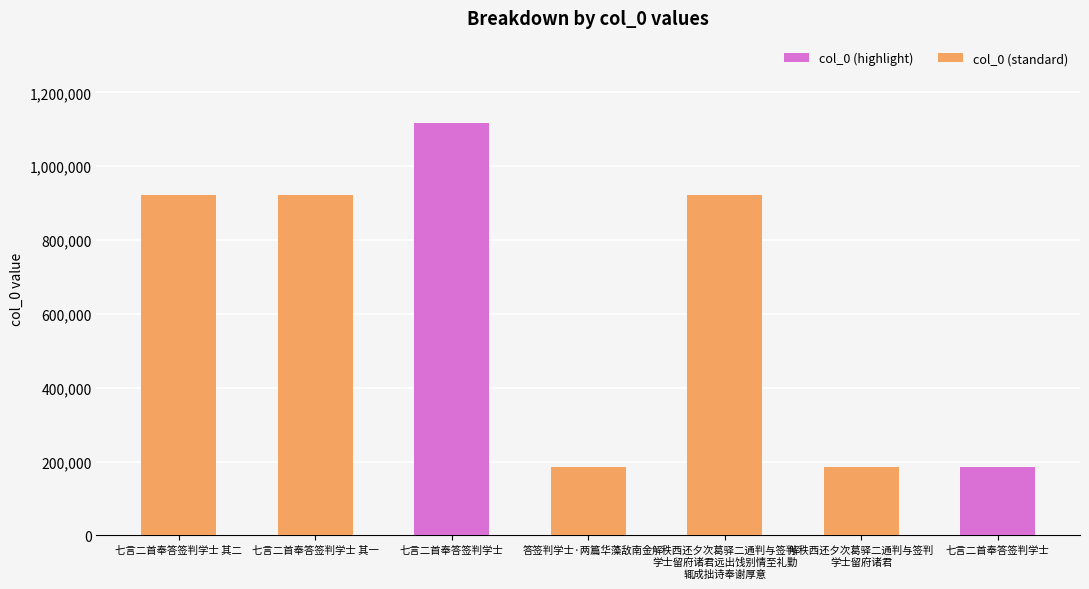

What is the change in value from 七言二首奉答签判学士 to 解秩西还夕次葛驿二通判与签判
学士留府诸君?

-932865